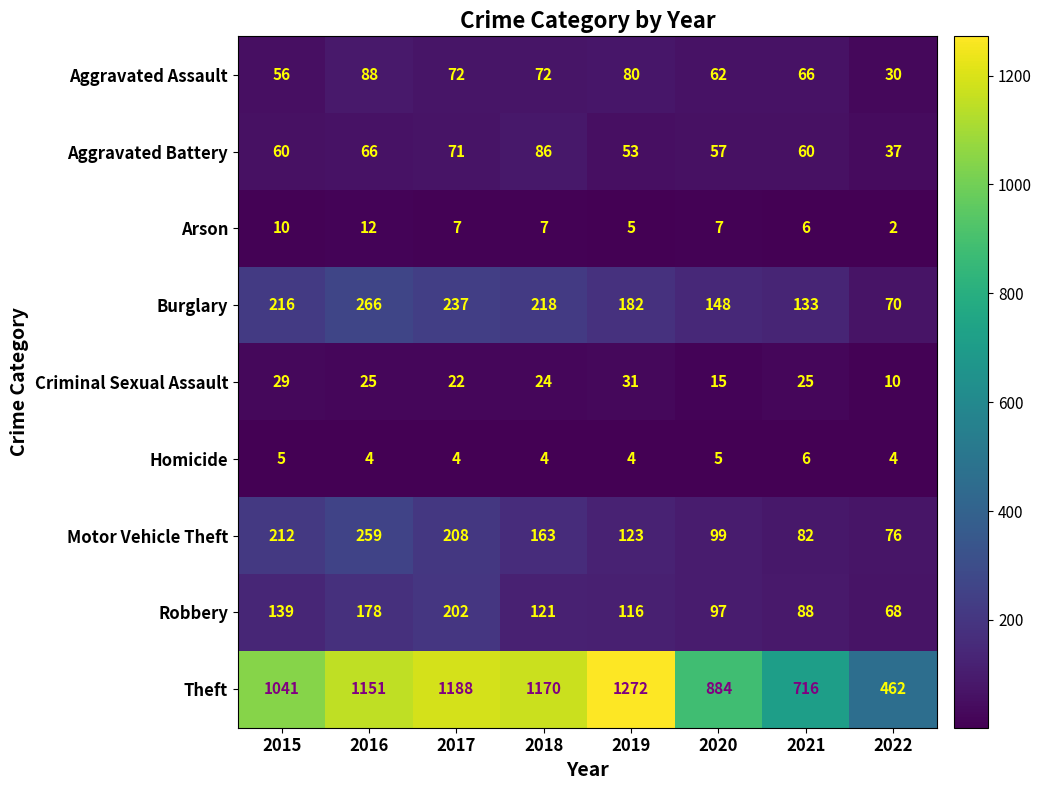

Which series has the largest total across all categories?

Theft